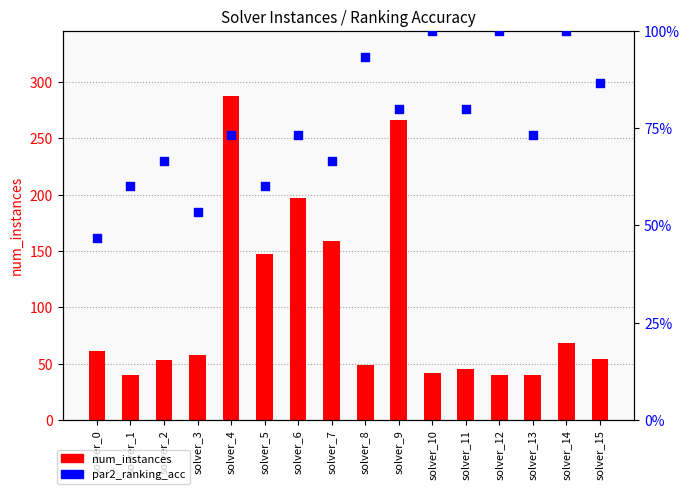

What are all the series names shown in the legend?

num_instances, par2_ranking_acc (%)